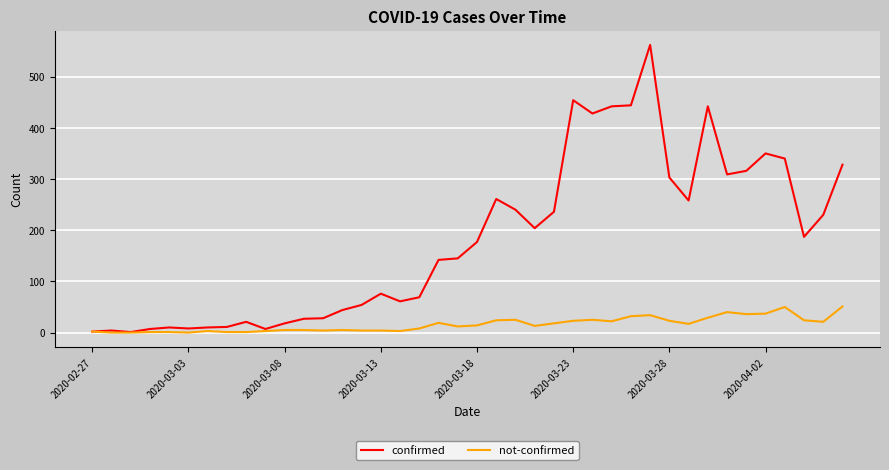

Count the number of data series in this chart.

2